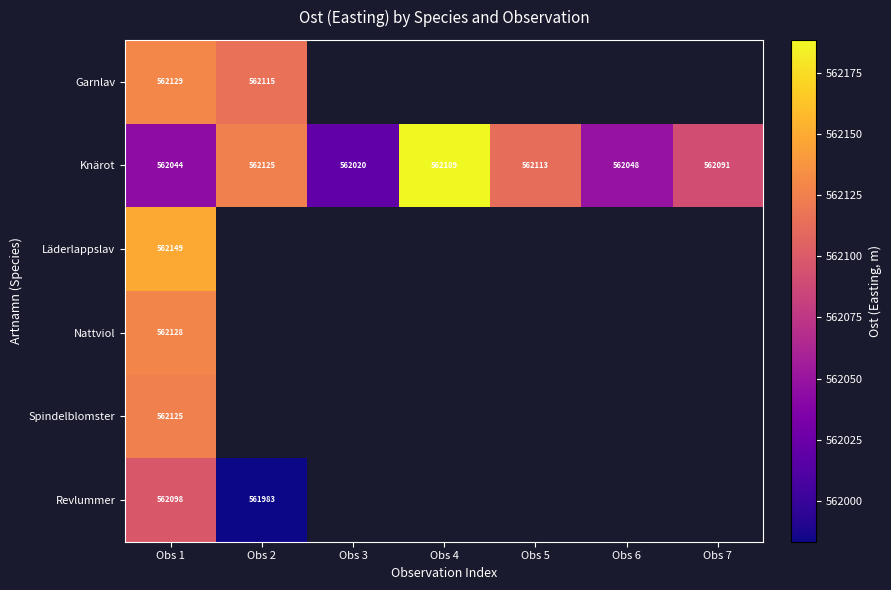

How many values in the Knärot series are below 562091?

3